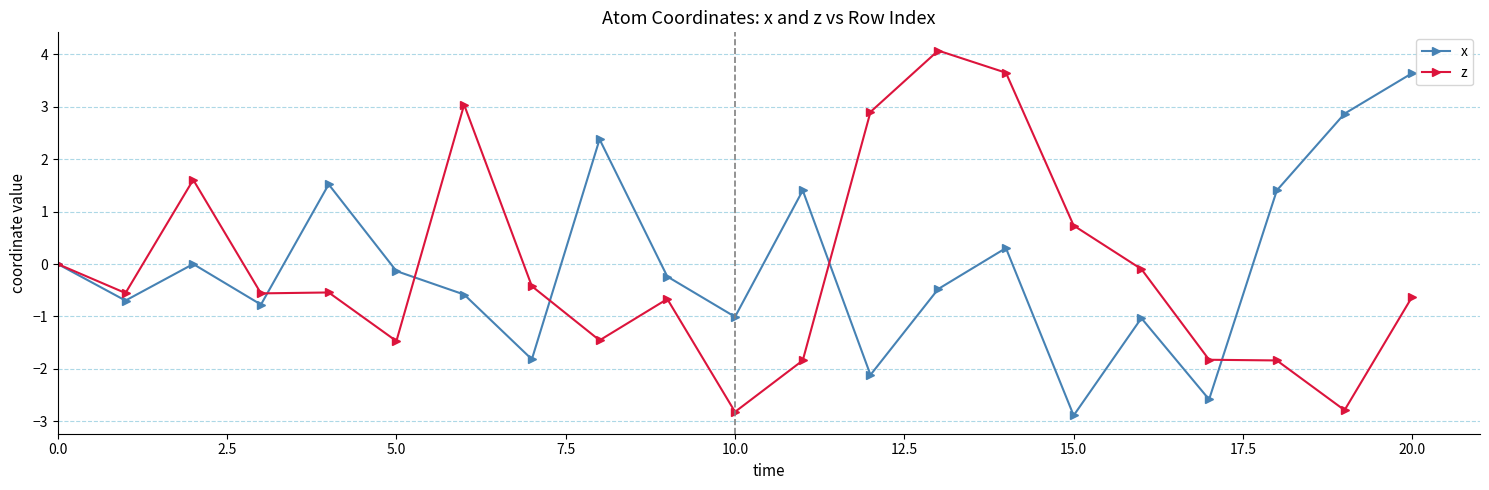

What is the greatest value displayed?

4.1